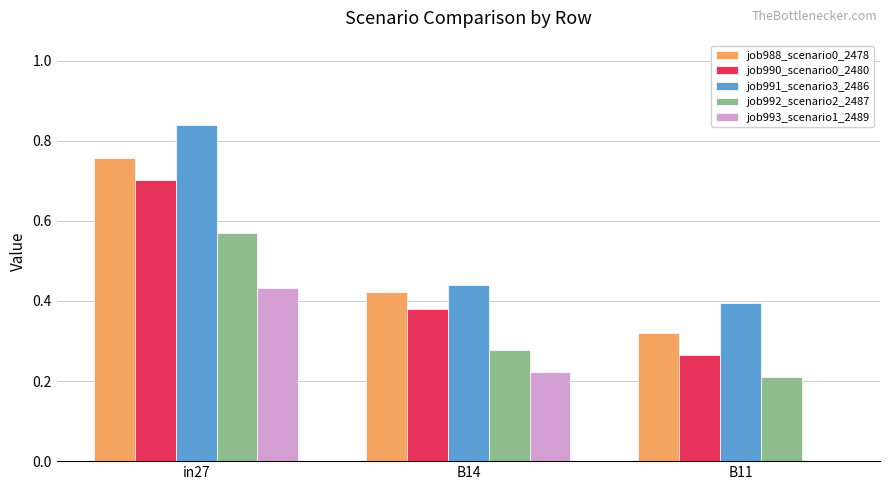

What is the sum of all job988_scenario0_2478 values?

1.5